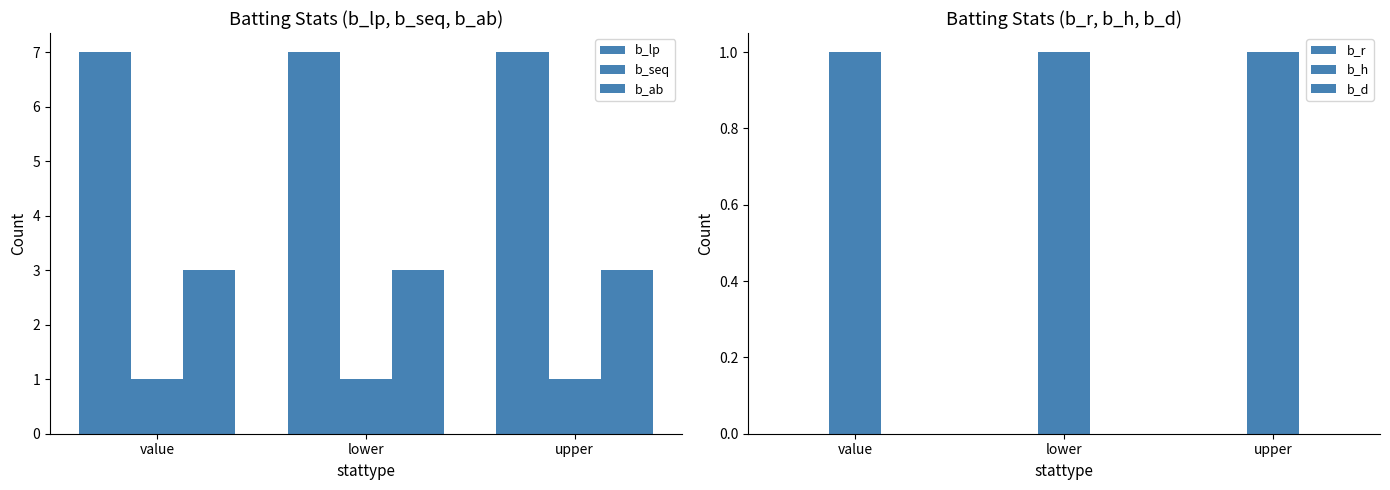

Reading left to right, transcribe all the data shown in this chart.

b_lp: 7	7	7
b_seq: 1	1	1
b_ab: 3	3	3
b_r: 0	0	0
b_h: 1	1	1
b_d: 0	0	0